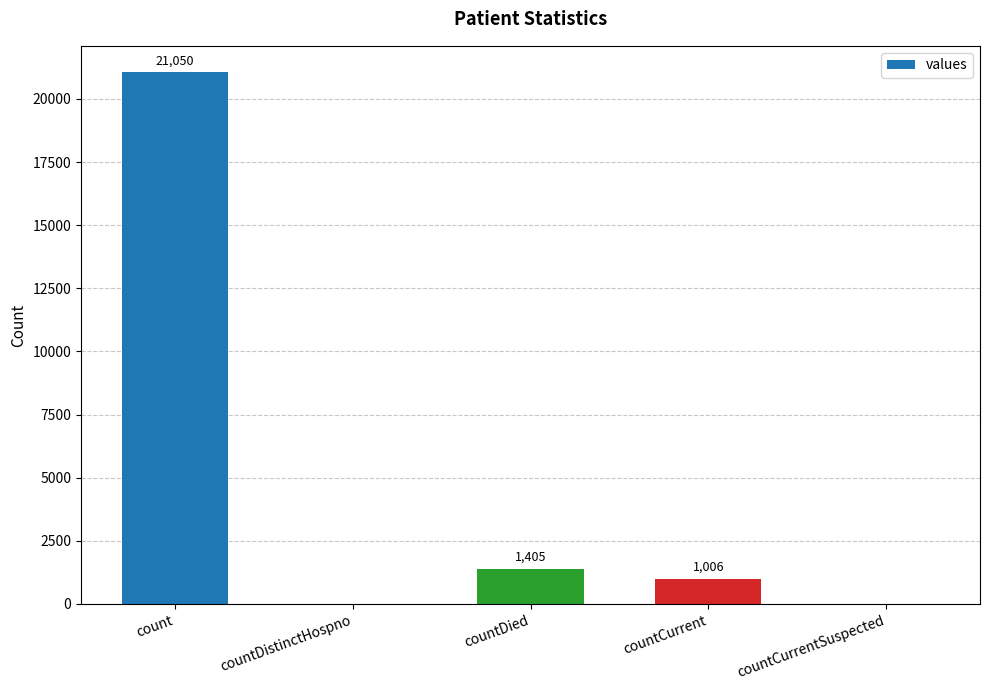

At which category does the chart reach its peak across all series?

count